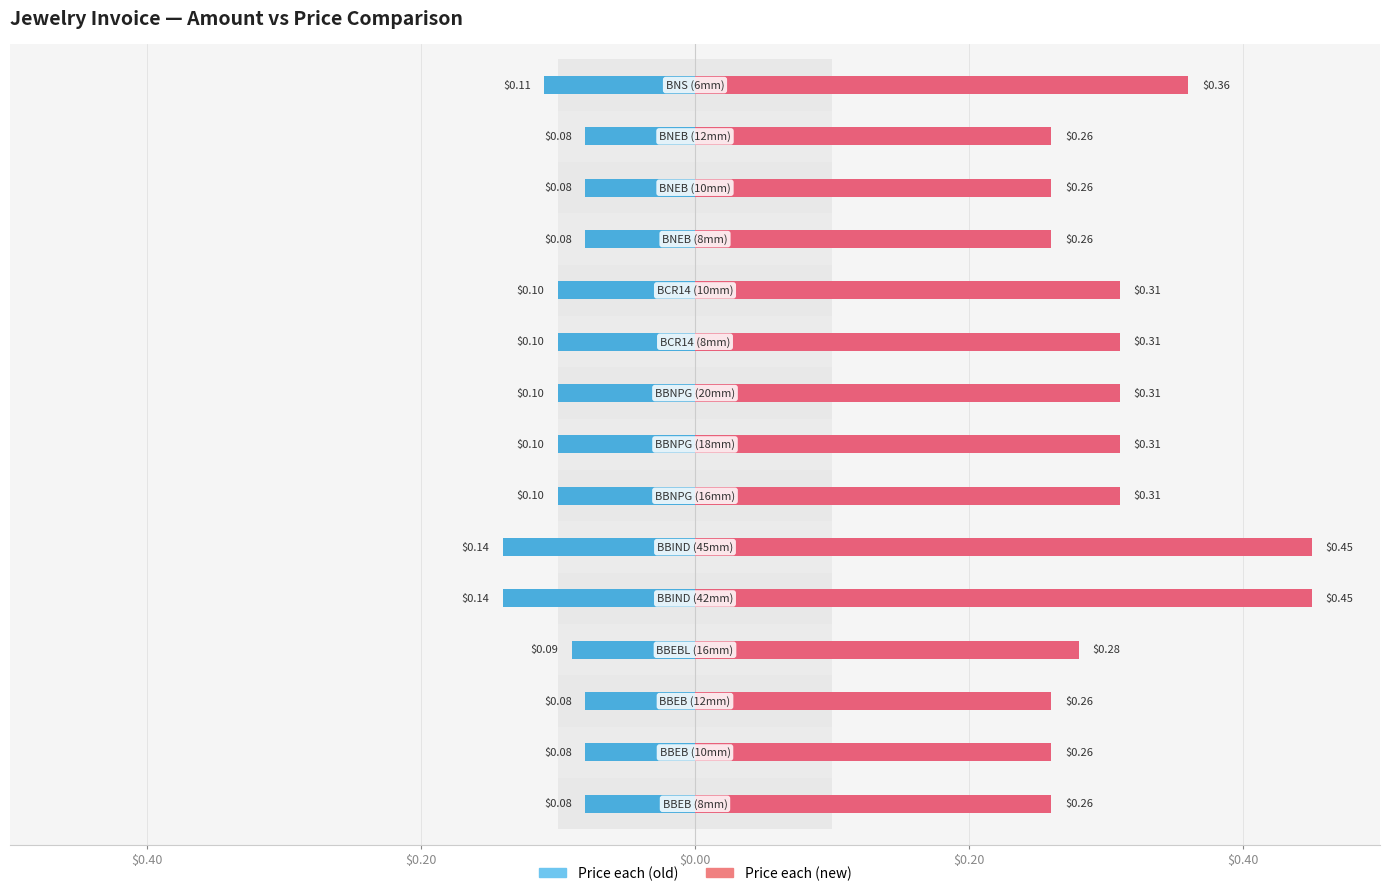

What is the total value across all series at 8?

1.1